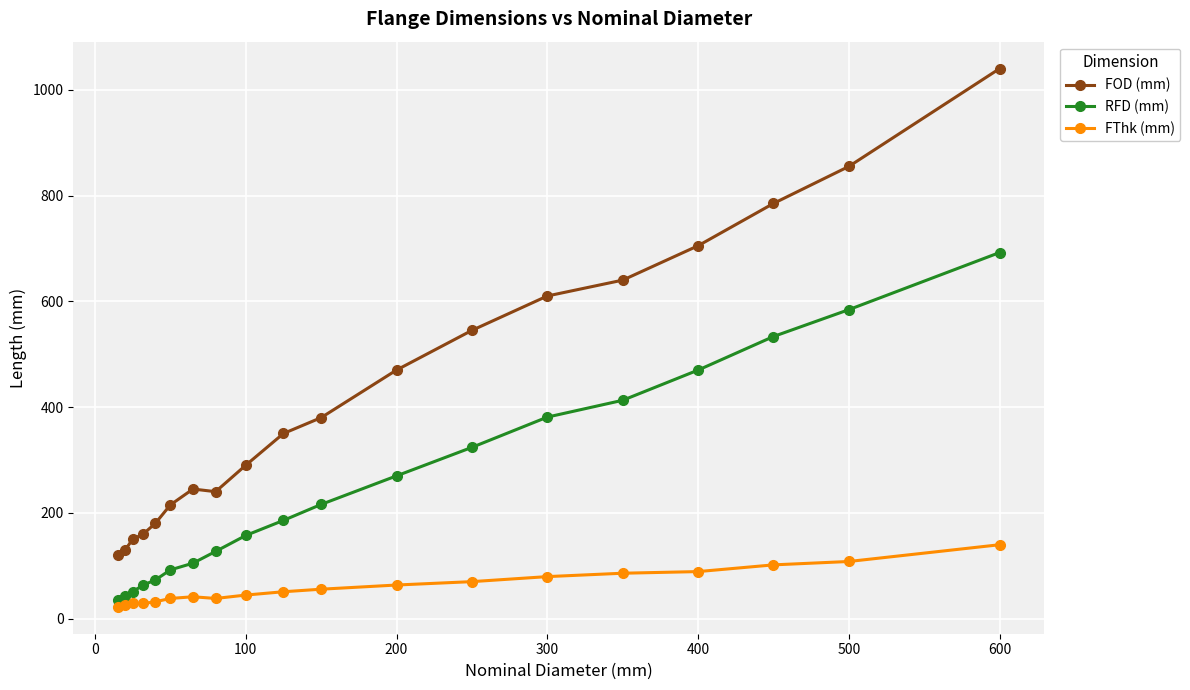

What are all the series names shown in the legend?

FOD (mm), RFD (mm), FThk (mm)